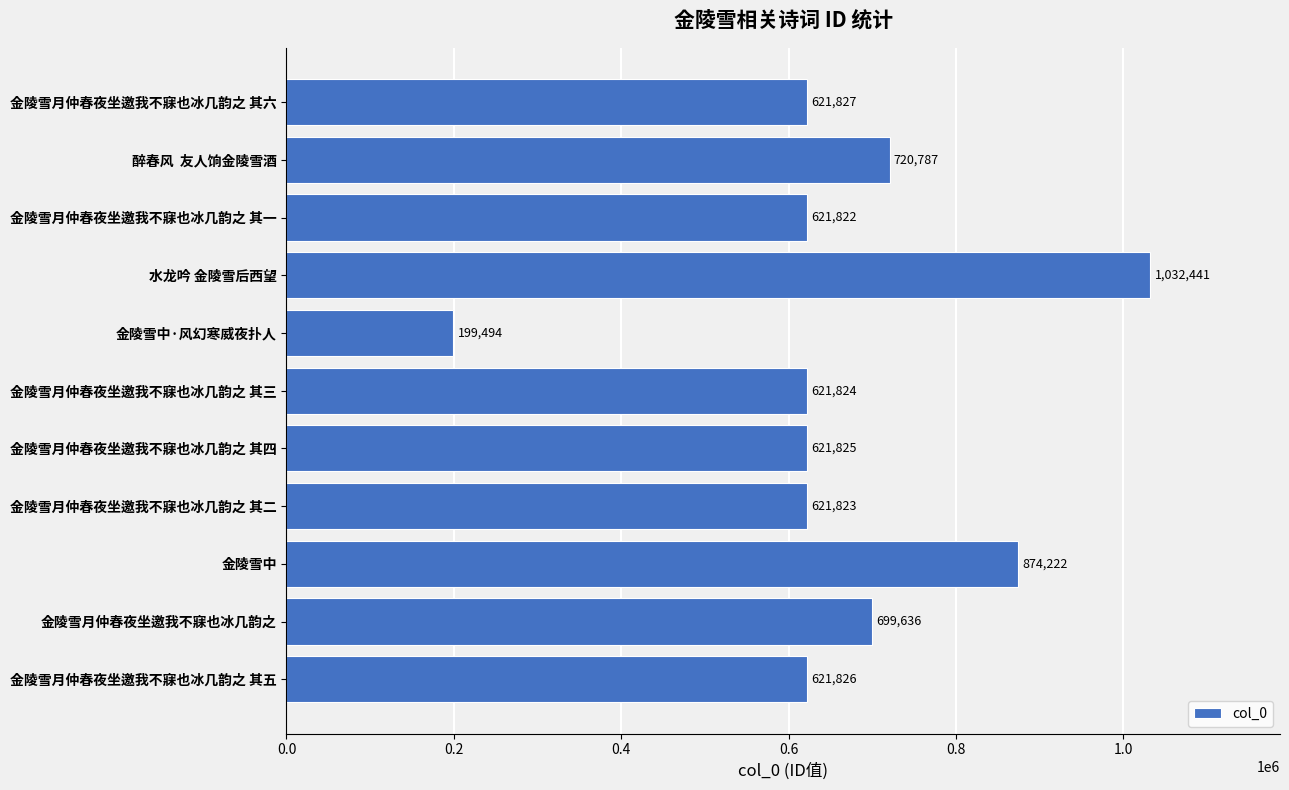

True or false: the data shows 1022952 at 金陵雪月仲春夜坐邀我不寐也冰几韵之 其四.

False